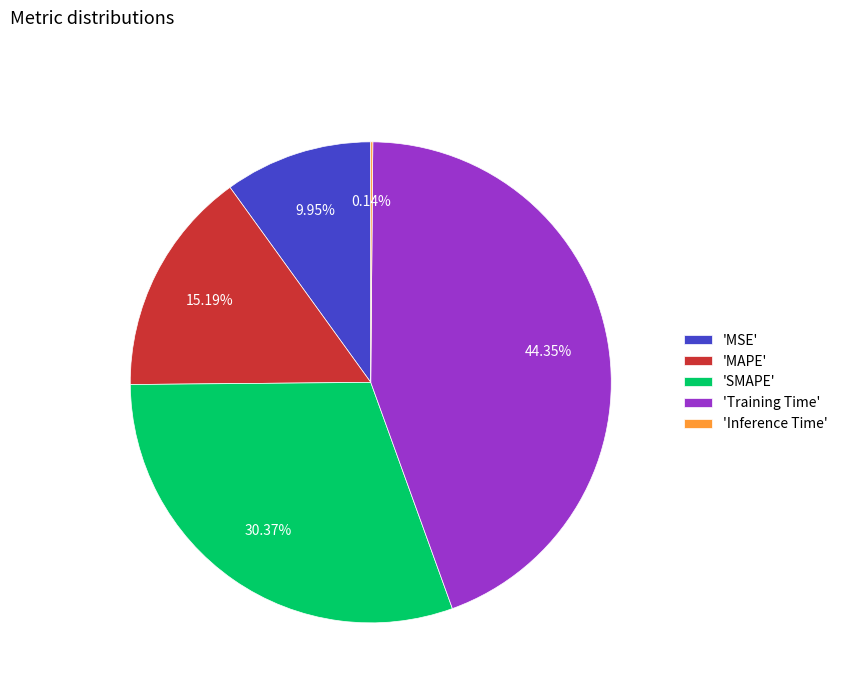

Is there a majority slice in this chart?

No